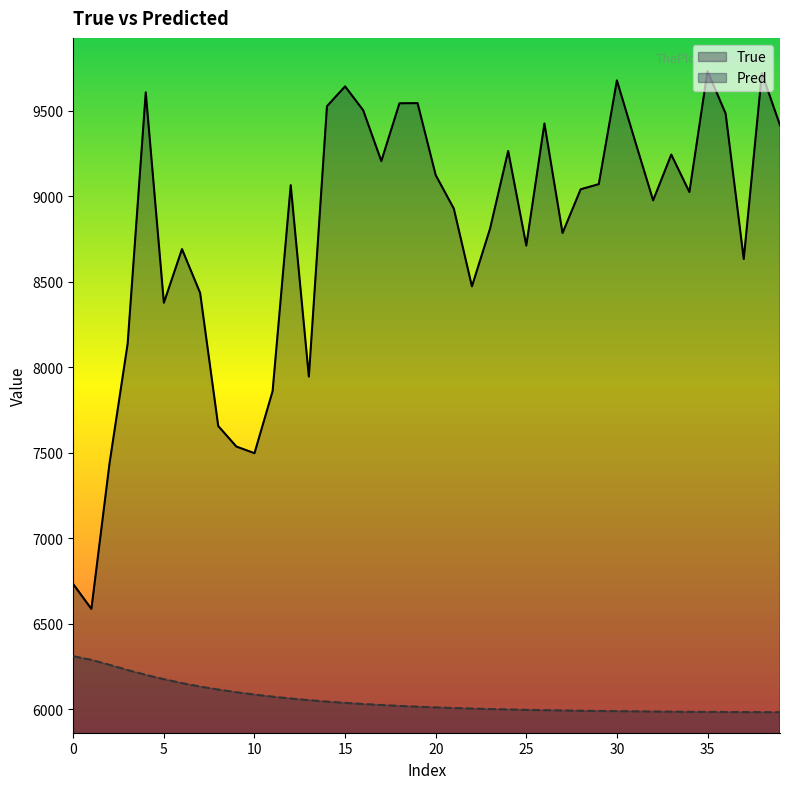

What is the label of the 23rd point from the left?

22